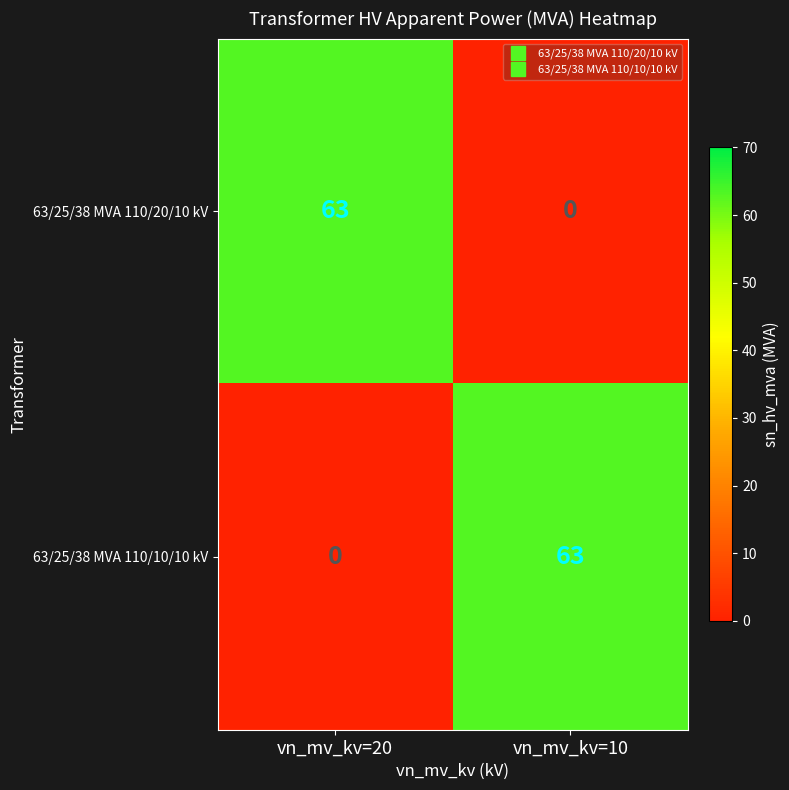

The value of 63/25/38 MVA 110/20/10 kV at vn_mv_kv=10 is 0. True or false?

True